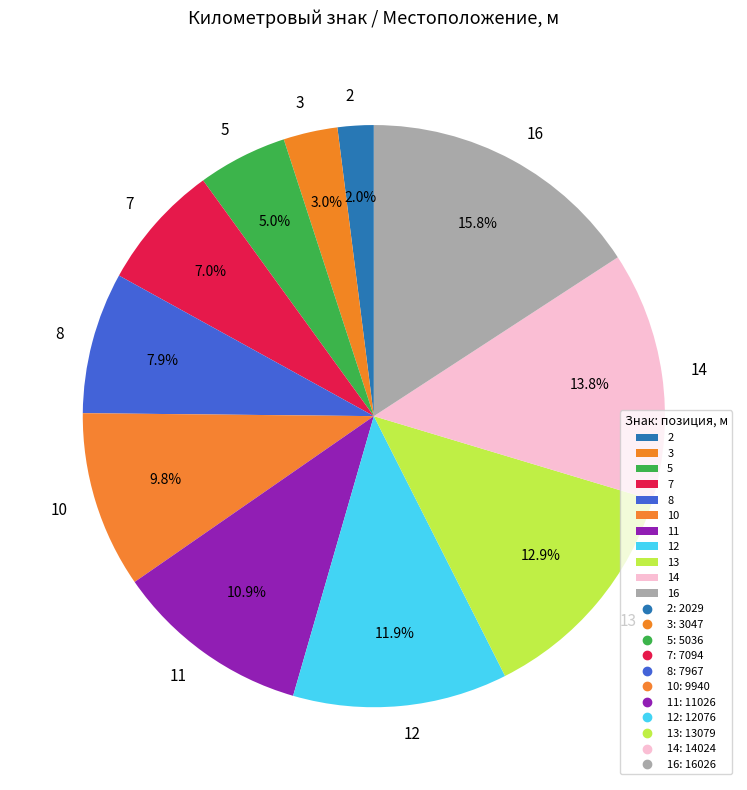

Is it true that 2 is 2% of the pie?

True